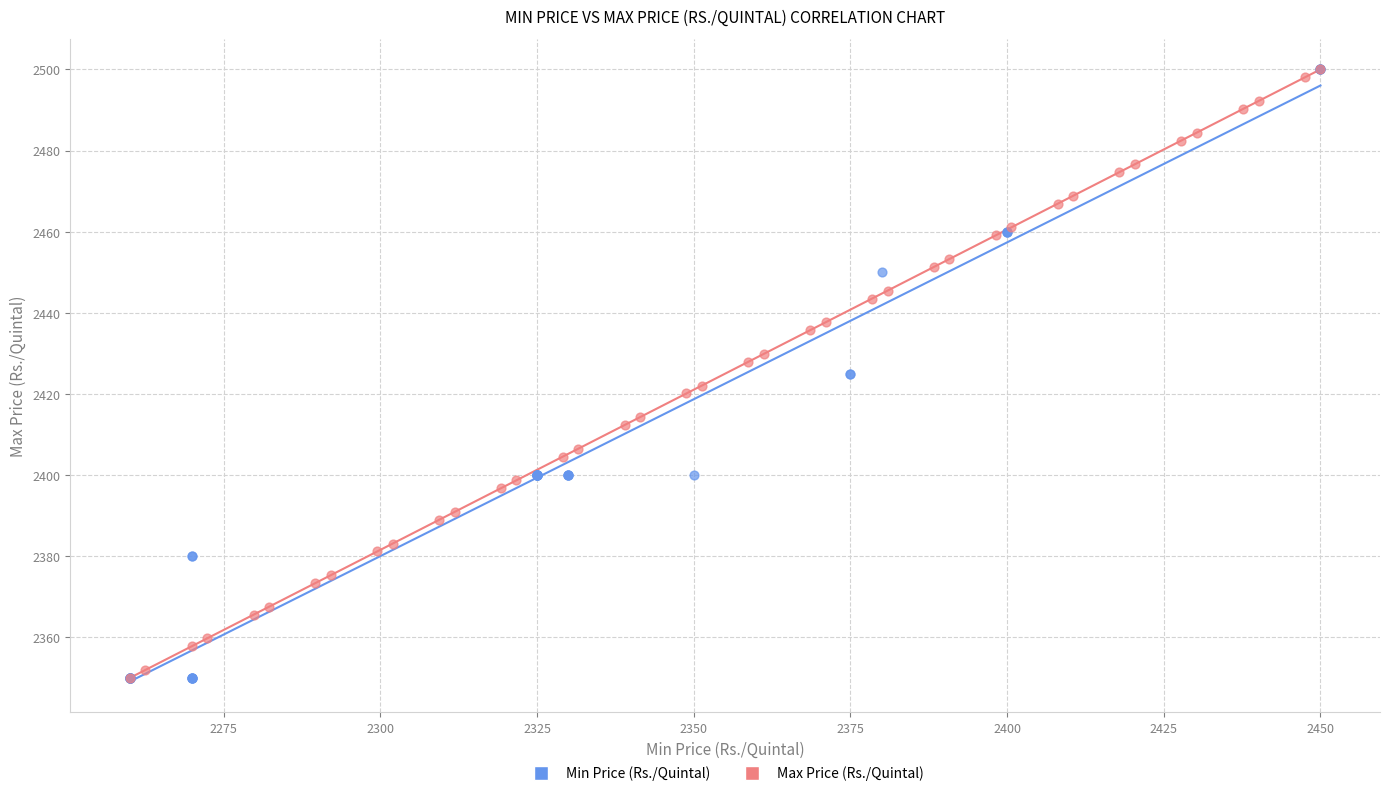

What are all the series names shown in the legend?

Min Price (Rs./Quintal), Max Price (Rs./Quintal)